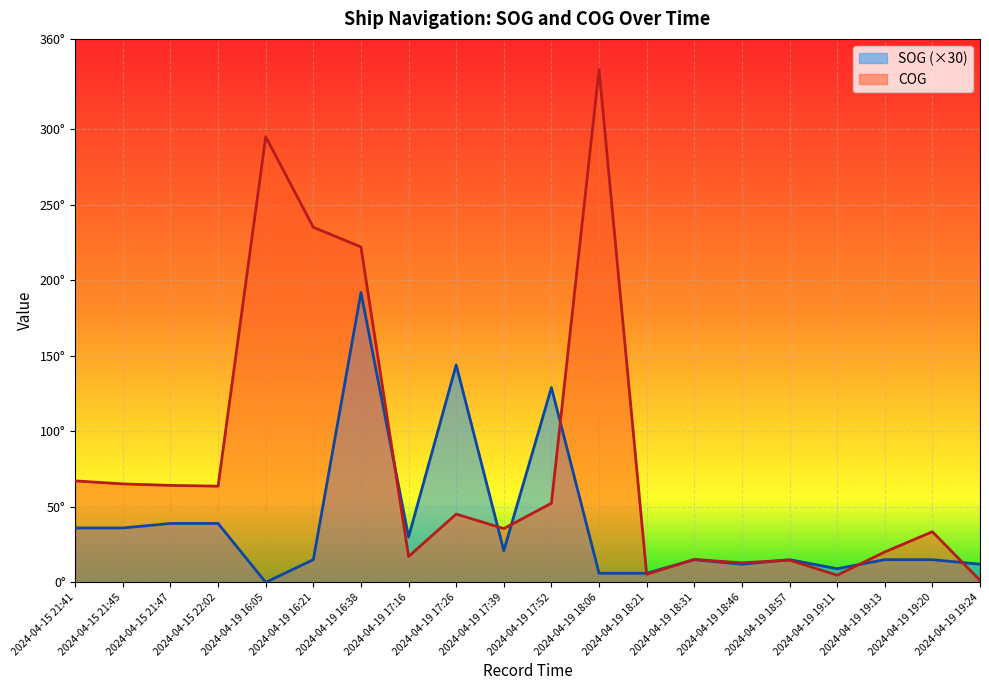

Reading left to right, list all the values displayed in this chart.

SOG: 2024-04-15 21:41=36.0	2024-04-15 21:45=36.0	2024-04-15 21:47=39.0	2024-04-15 22:02=39.0	2024-04-19 16:05=0.0	2024-04-19 16:21=15.0	2024-04-19 16:38=192.0	2024-04-19 17:16=30.0	2024-04-19 17:26=144.0	2024-04-19 17:39=21.0	2024-04-19 17:52=129.0	2024-04-19 18:06=6.0	2024-04-19 18:21=6.0	2024-04-19 18:31=15.0	2024-04-19 18:46=12.0	2024-04-19 18:57=15.0	2024-04-19 19:11=9.0	2024-04-19 19:13=15.0	2024-04-19 19:20=15.0	2024-04-19 19:24=12.0
COG: 2024-04-15 21:41=67.2	2024-04-15 21:45=65.2	2024-04-15 21:47=64.2	2024-04-15 22:02=63.7	2024-04-19 16:05=295.2	2024-04-19 16:21=235.2	2024-04-19 16:38=222.2	2024-04-19 17:16=17.1	2024-04-19 17:26=45.2	2024-04-19 17:39=35.6	2024-04-19 17:52=52.4	2024-04-19 18:06=339.7	2024-04-19 18:21=5.3	2024-04-19 18:31=15.2	2024-04-19 18:46=12.9	2024-04-19 18:57=14.7	2024-04-19 19:11=4.7	2024-04-19 19:13=20.1	2024-04-19 19:20=33.5	2024-04-19 19:24=1.3